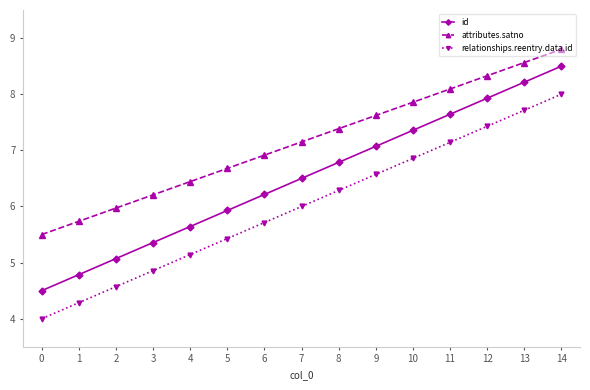

Reading left to right, transcribe all the data shown in this chart.

id: 0=4.5	1=4.8	2=5.1	3=5.4	4=5.6	5=5.9	6=6.2	7=6.5	8=6.8	9=7.1	10=7.4	11=7.6	12=7.9	13=8.2	14=8.5
attributes.satno: 0=5.5	1=5.7	2=6.0	3=6.2	4=6.4	5=6.7	6=6.9	7=7.2	8=7.4	9=7.6	10=7.9	11=8.1	12=8.3	13=8.6	14=8.8
relationships.reentry.data.id: 0=4.0	1=4.3	2=4.6	3=4.9	4=5.1	5=5.4	6=5.7	7=6.0	8=6.3	9=6.6	10=6.9	11=7.1	12=7.4	13=7.7	14=8.0